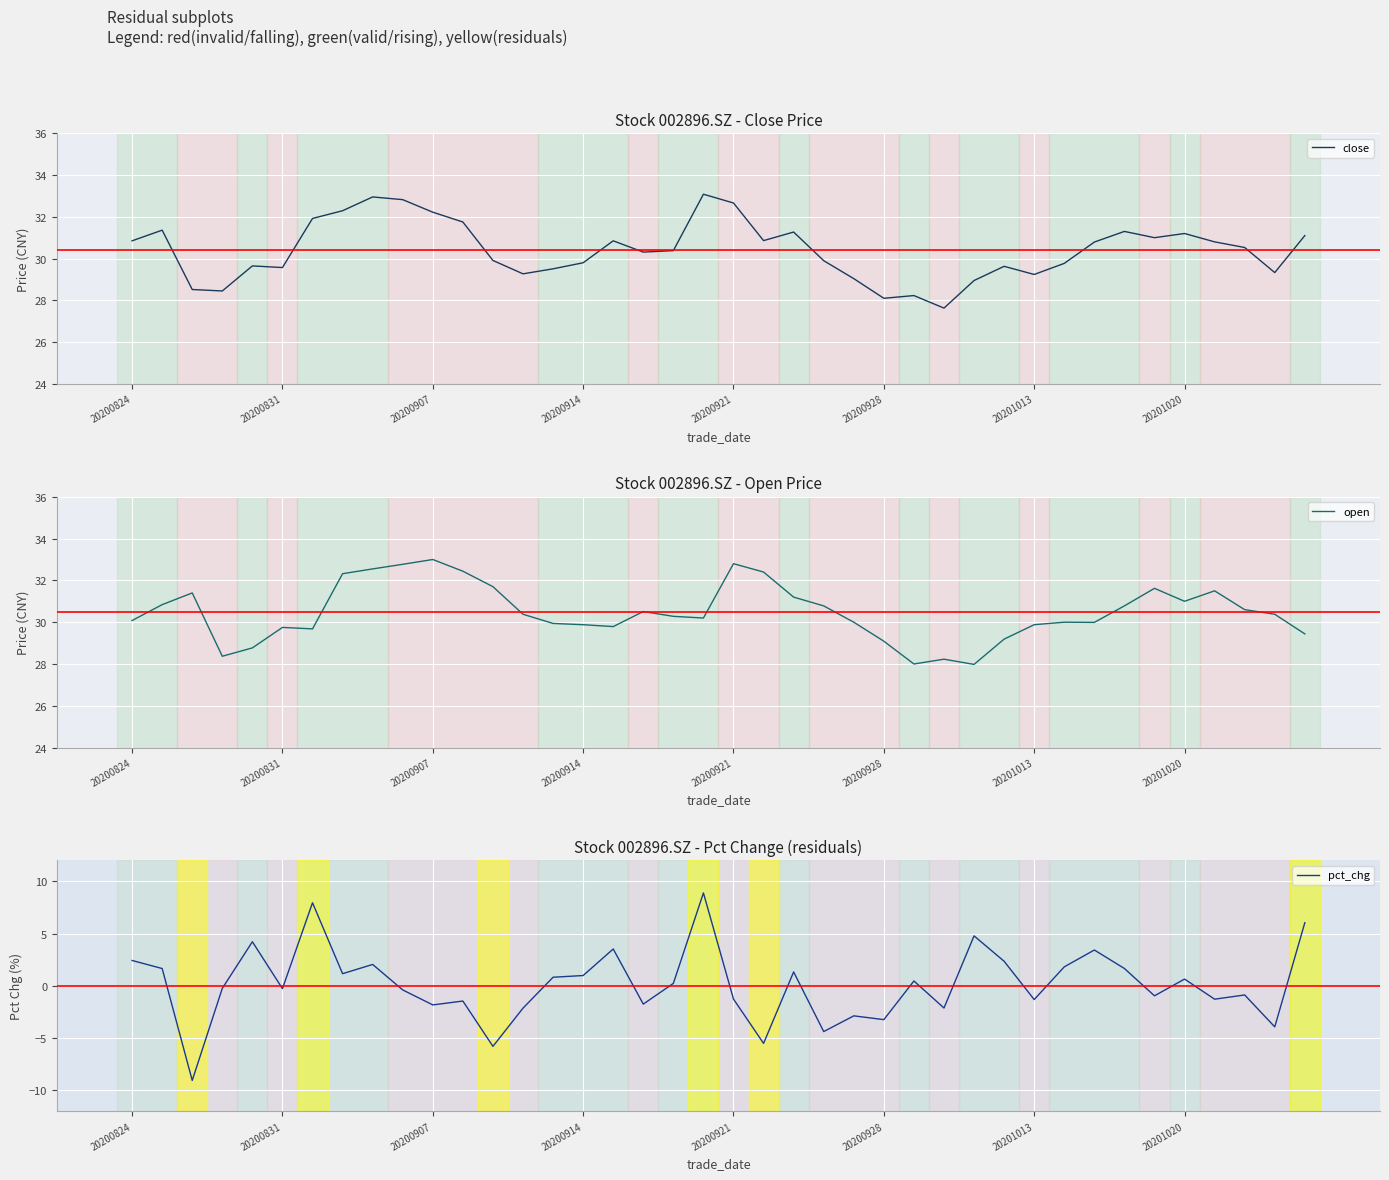

What are all the series names shown in the legend?

close, open, pct_chg